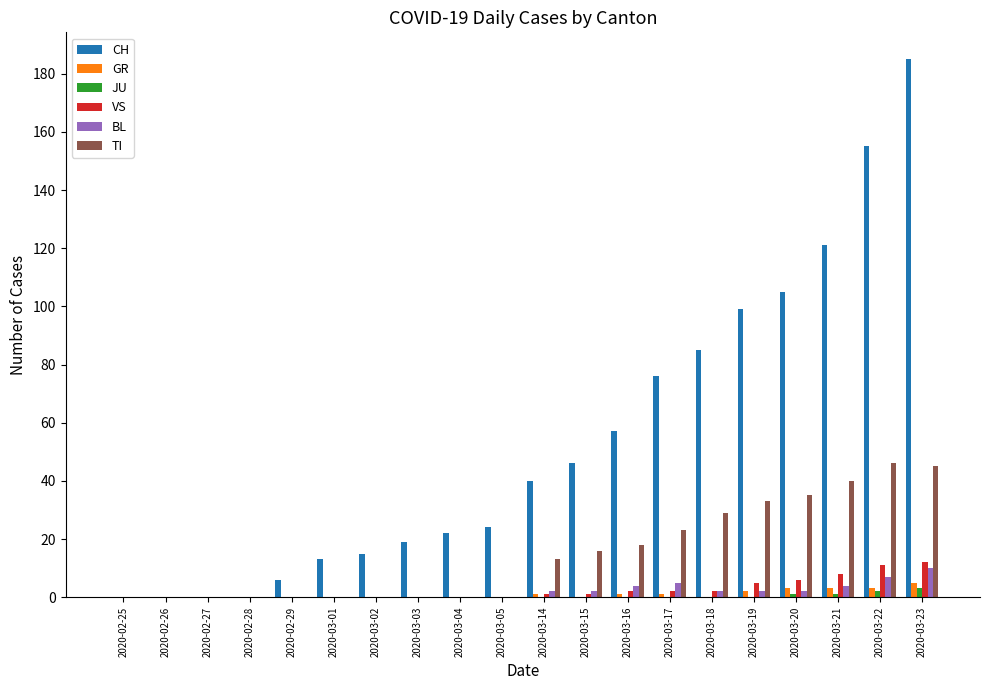

Reading left to right, transcribe all the data shown in this chart.

CH: 0	0	0	0	6	13	15	19	22	24	40	46	57	76	85	99	105	121	155	185
GR: 0	0	0	0	0	0	0	0	0	0	1	0	1	1	0	2	3	3	3	5
JU: 0	0	0	0	0	0	0	0	0	0	0	0	0	0	0	0	1	1	2	3
VS: 0	0	0	0	0	0	0	0	0	0	1	1	2	2	2	5	6	8	11	12
BL: 0	0	0	0	0	0	0	0	0	0	2	2	4	5	2	2	2	4	7	10
TI: 0	0	0	0	0	0	0	0	0	0	13	16	18	23	29	33	35	40	46	45